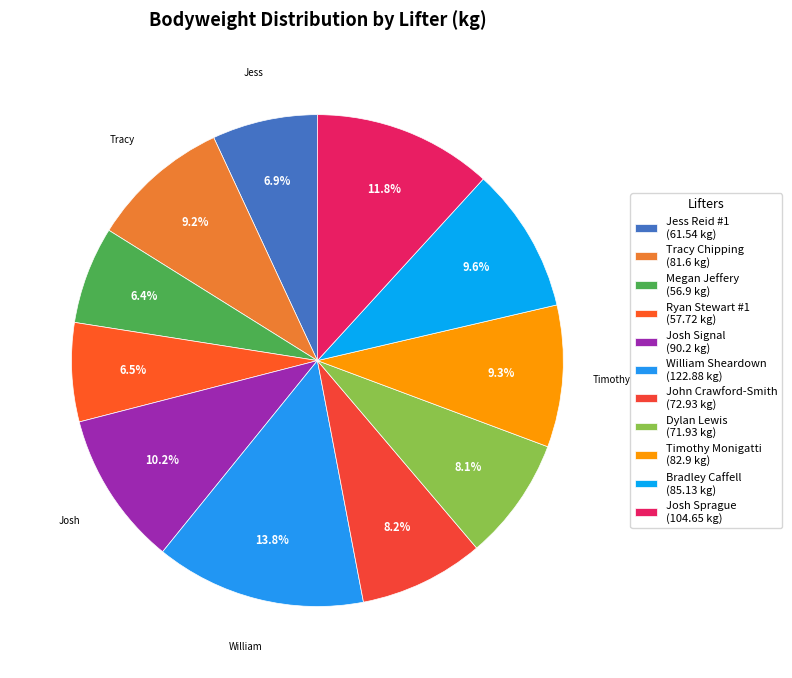

What is the change in value from Ryan Stewart #1 to Timothy Monigatti?

+25.2